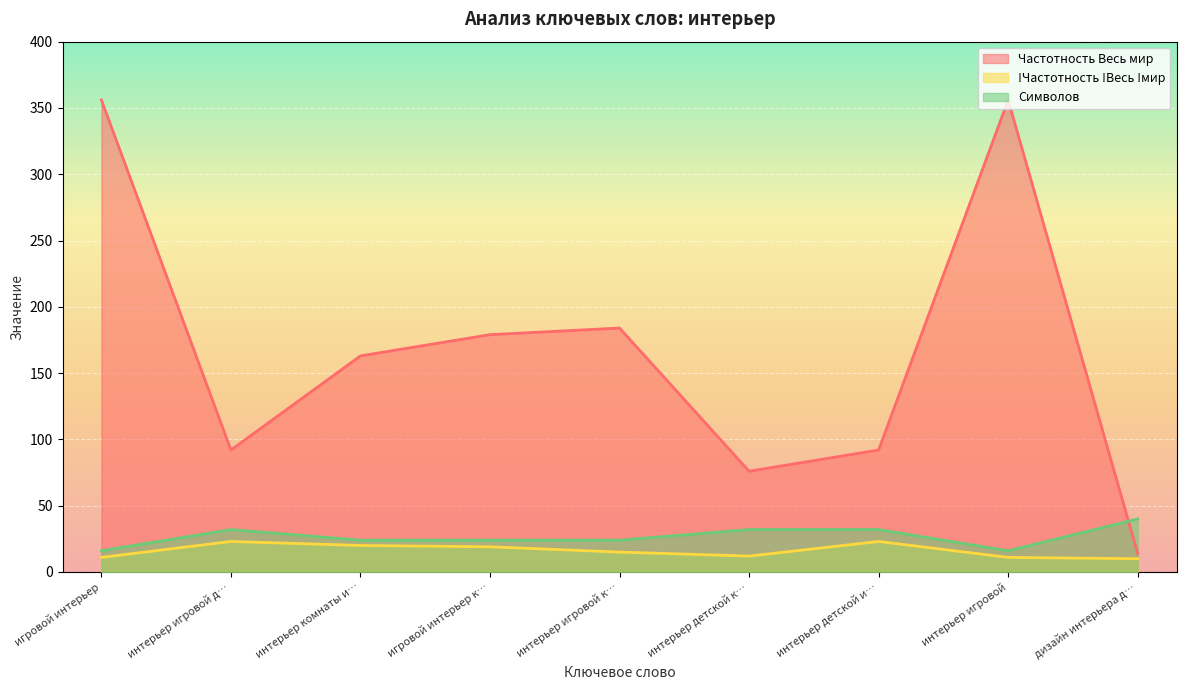

Where is the first local maximum for Символов?

интерьер игровой д…